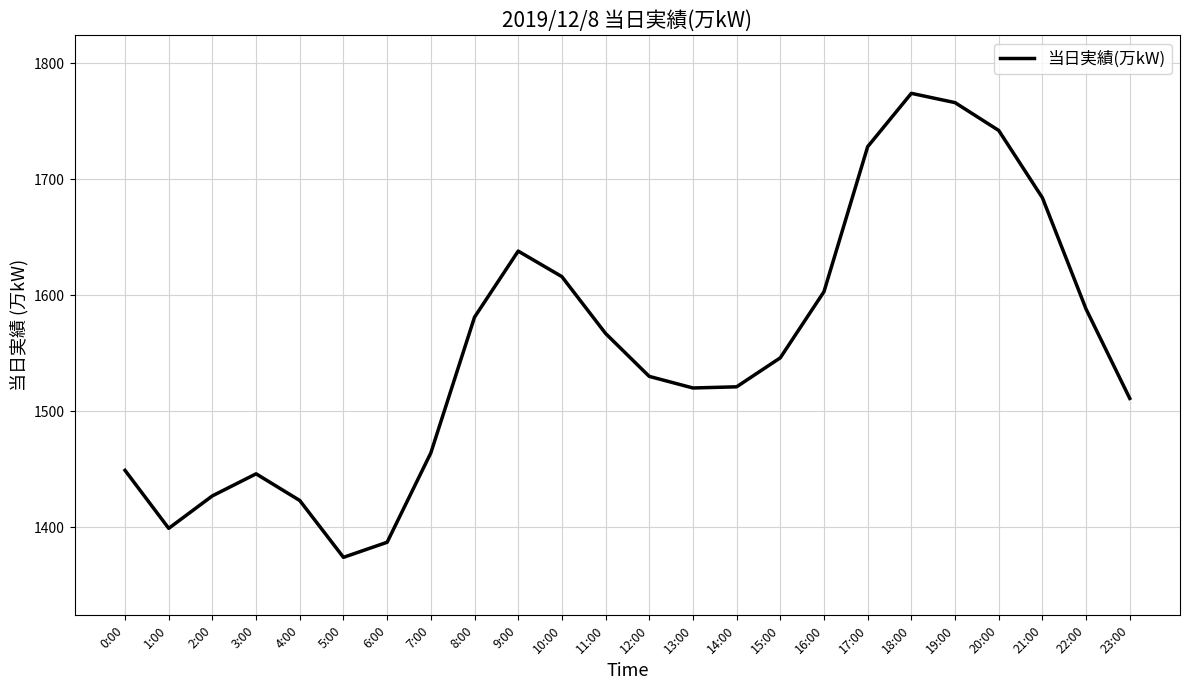

How many interior local valleys (lower than both neighbors) does the data have?

3